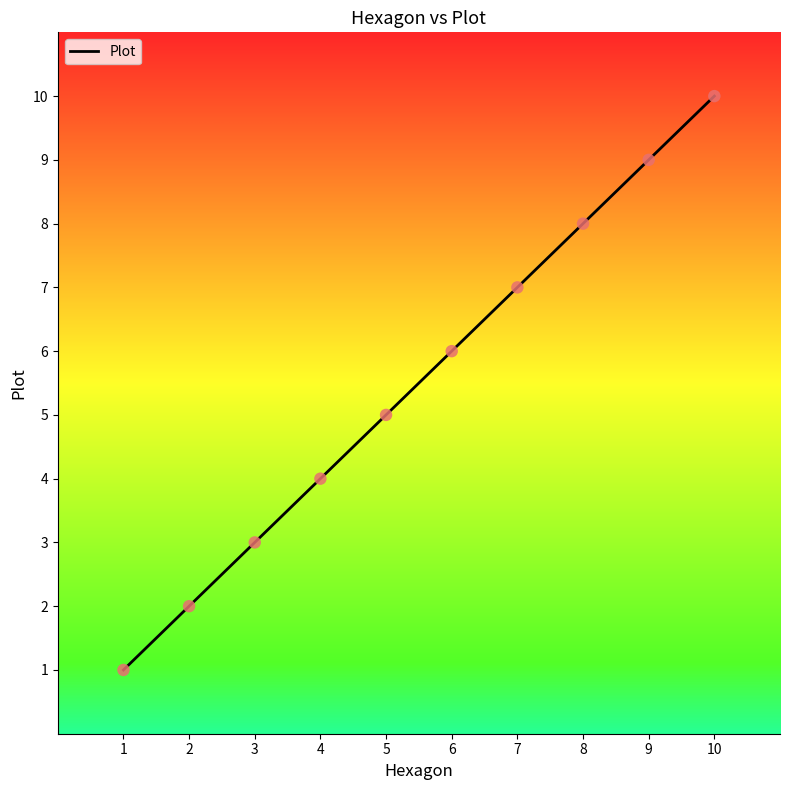

Between 10 and 7, which is larger?

10